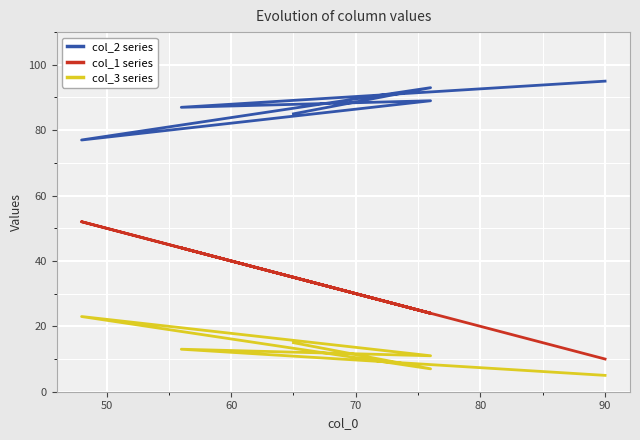

Between 50 and 90, which series saw the biggest shift?

col_1 series